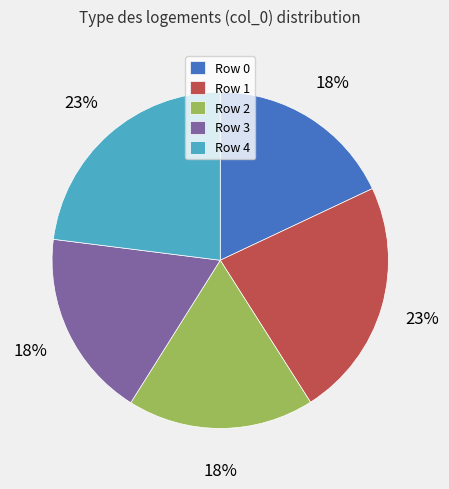

Which has a higher value, Row 4 or Row 0?

Row 4